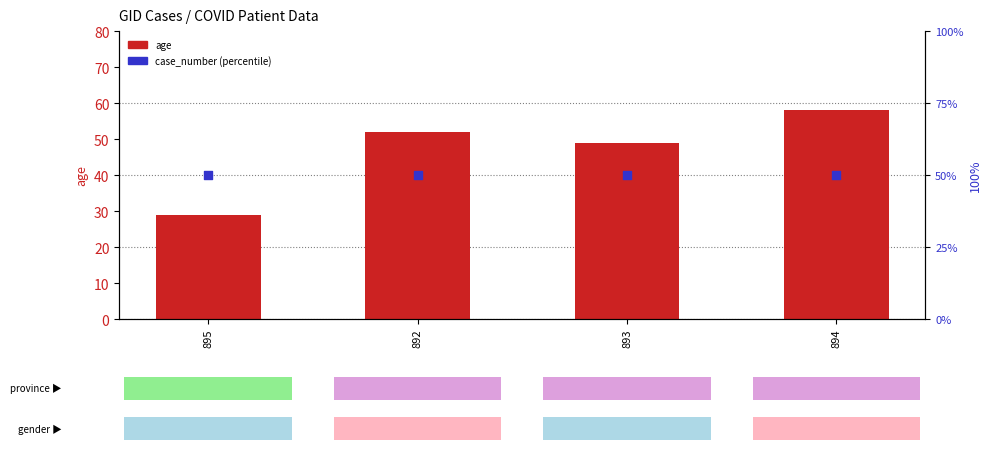

Which series has the widest spread of Y values?

age